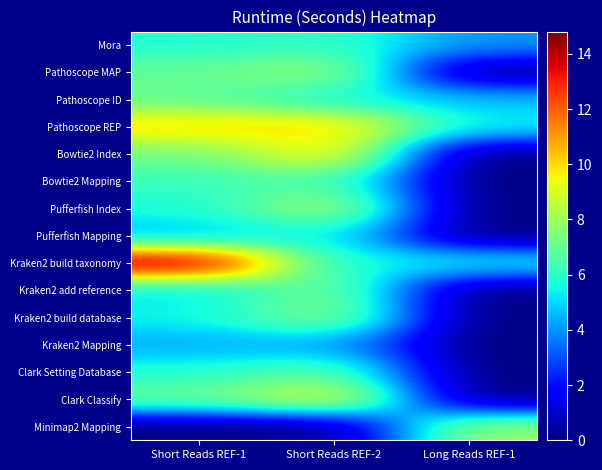

At which category does the chart reach its peak across all series?

Short Reads REF-1